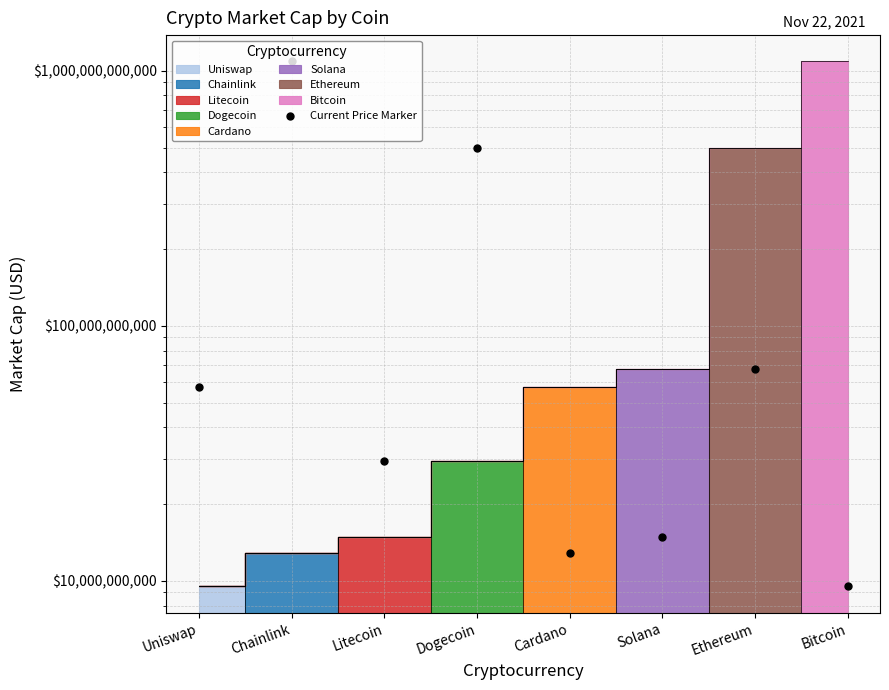

Between Dogecoin and Cardano, which is larger?

Dogecoin